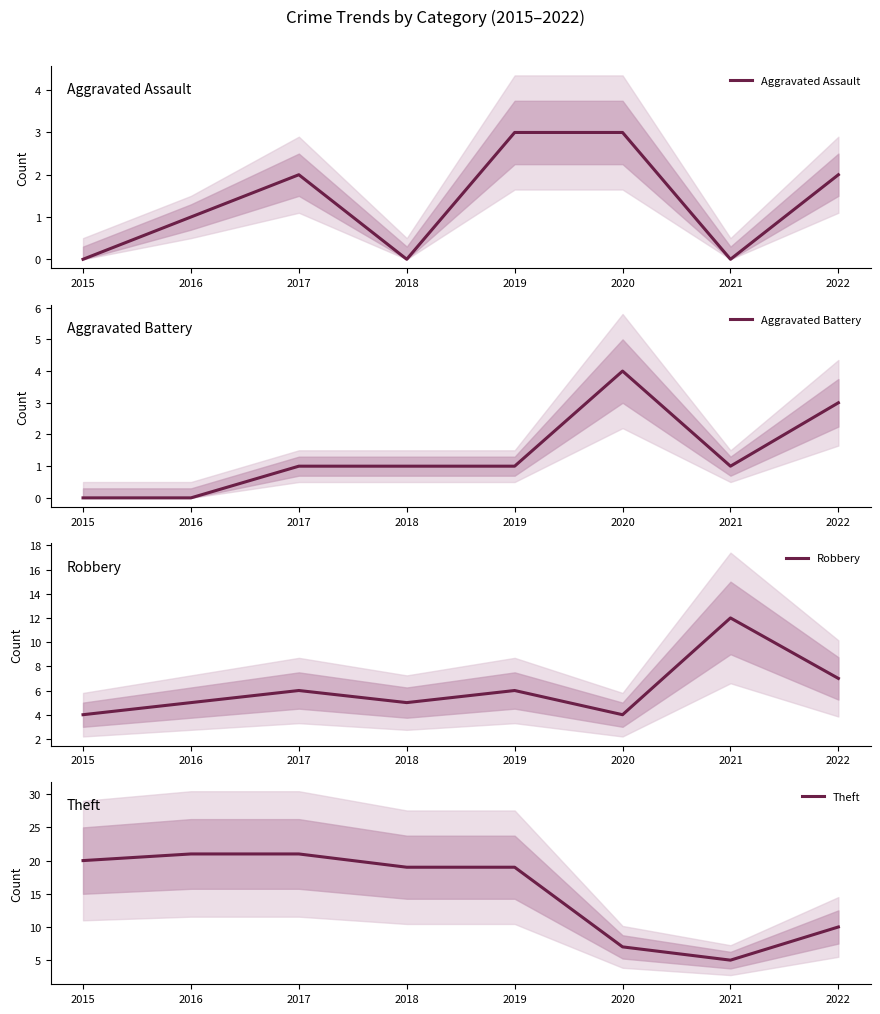

What is the sum of the Theft values at 2019 and 2018?

38